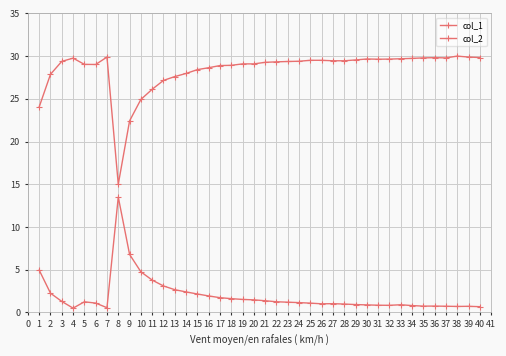

Count the number of categories in the chart.

40